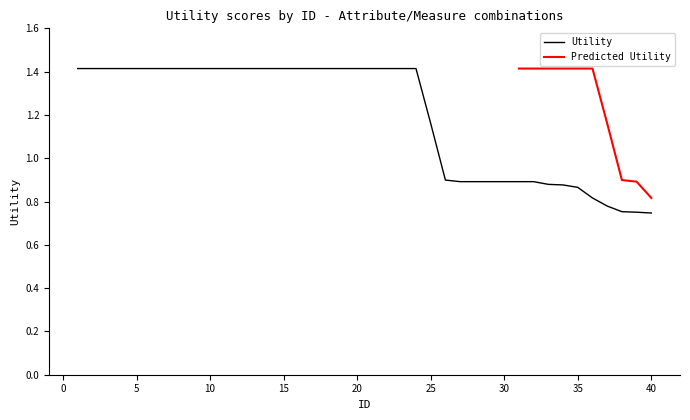

List the labels in order of value, smallest first.

40, 39, 38, 37, 36, 35, 34, 33, 27, 28, 29, 30, 31, 32, 26, 25, 1, 2, 3, 4, 5, 6, 7, 8, 9, 10, 11, 12, 13, 14, 15, 16, 17, 18, 19, 20, 21, 22, 23, 24